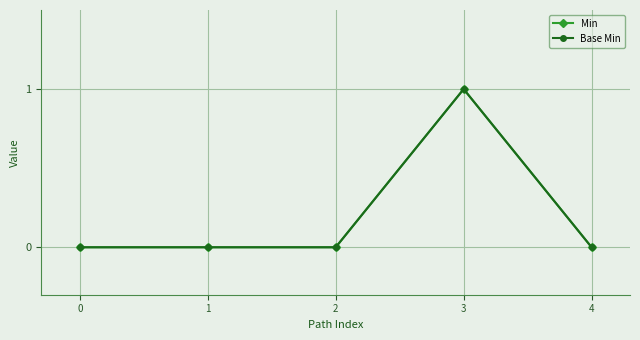

Does the chart have visible grid lines?

Yes